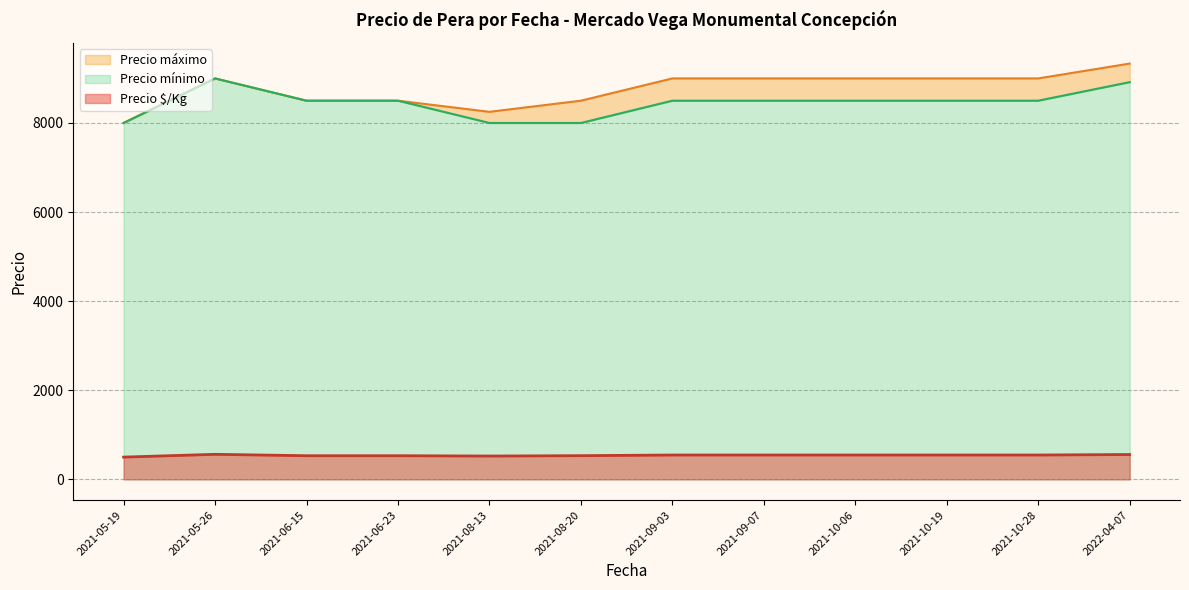

How many lines are shown in the chart?

3